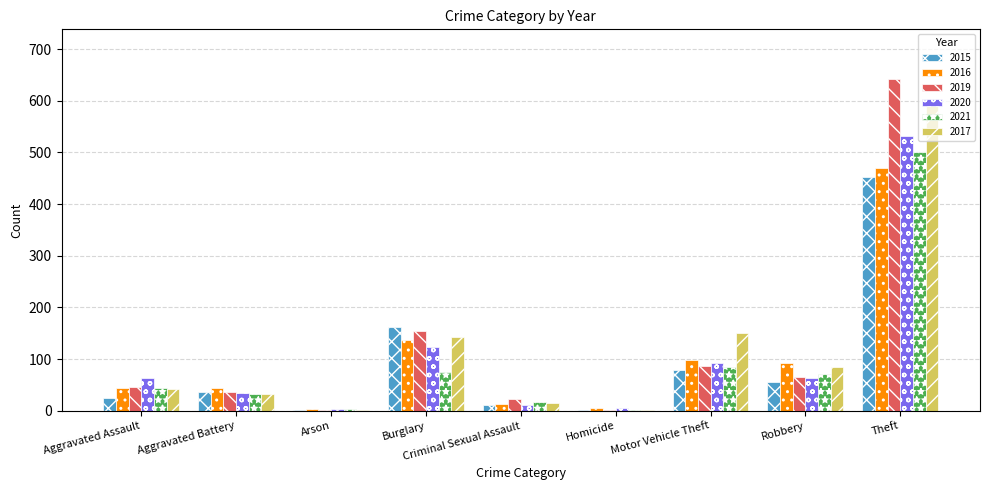

What is the sum of all 2019 values?

1059